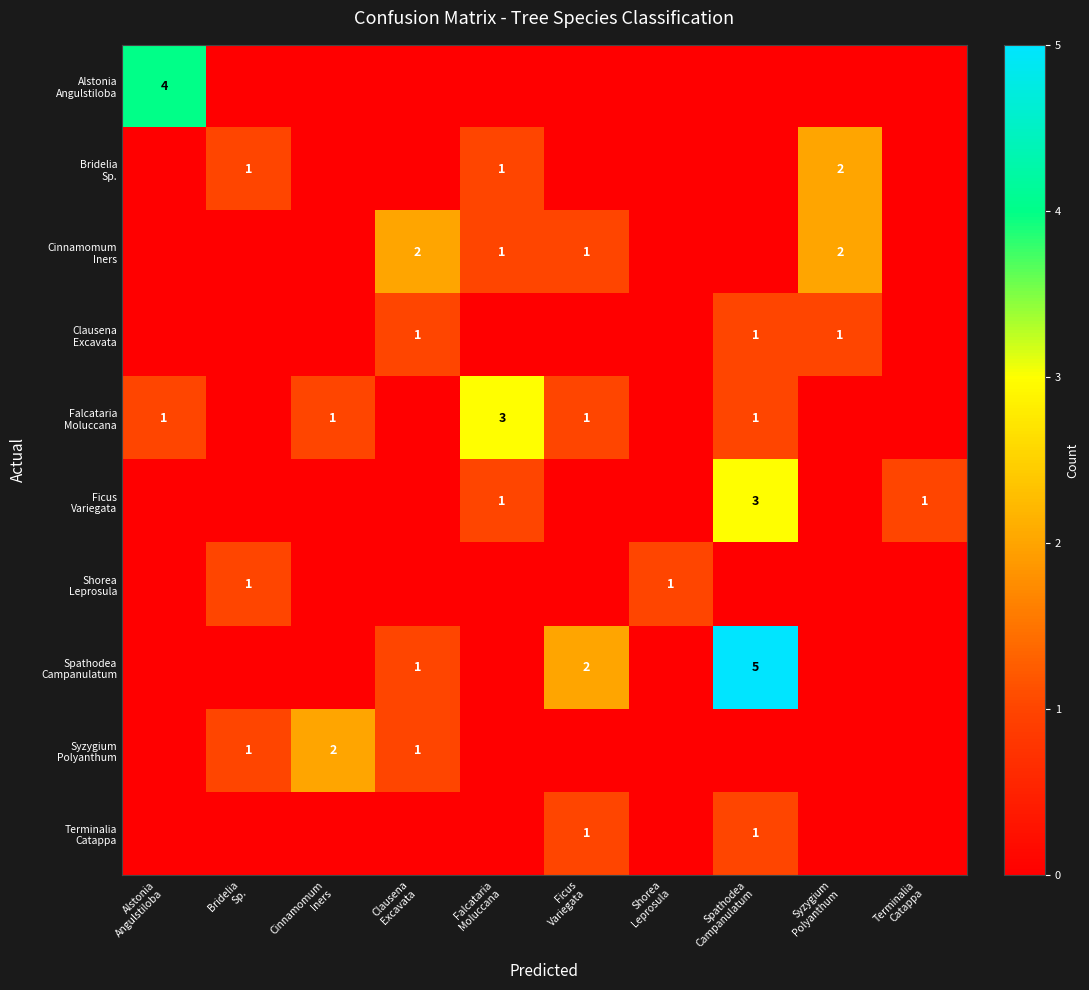

True or false: Clausena Excavata has a value of 1 at Syzygium Polyanthum.

True